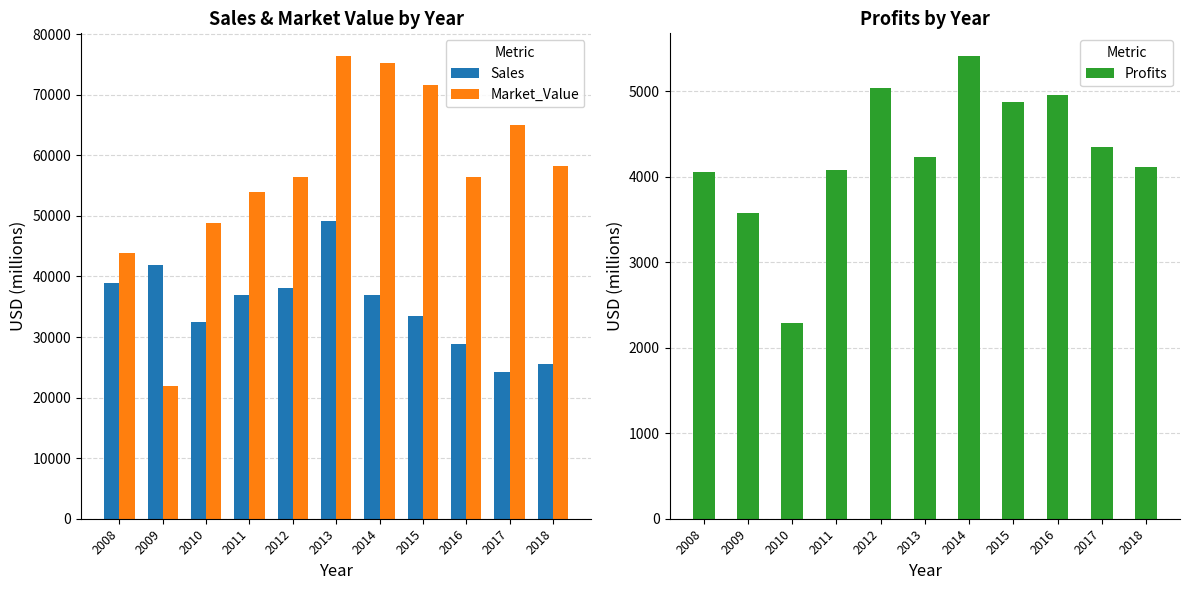

How many data points in Market_Value are above 56482?

5